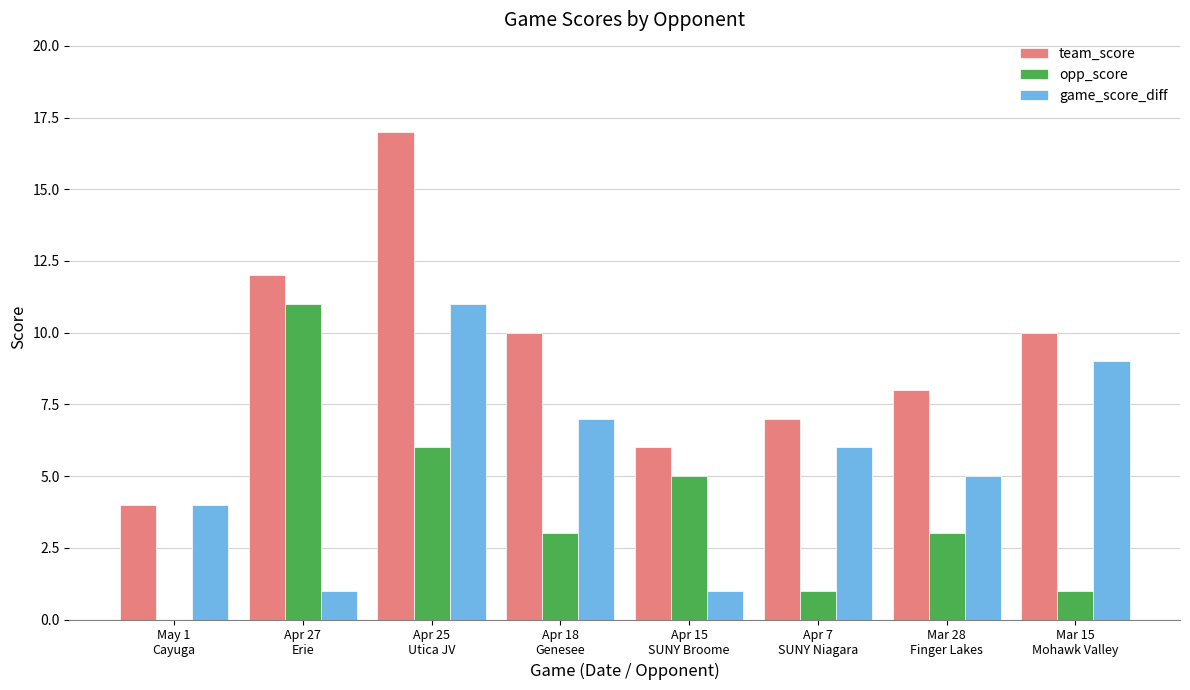

What is the sum of all game_score_diff values?

44